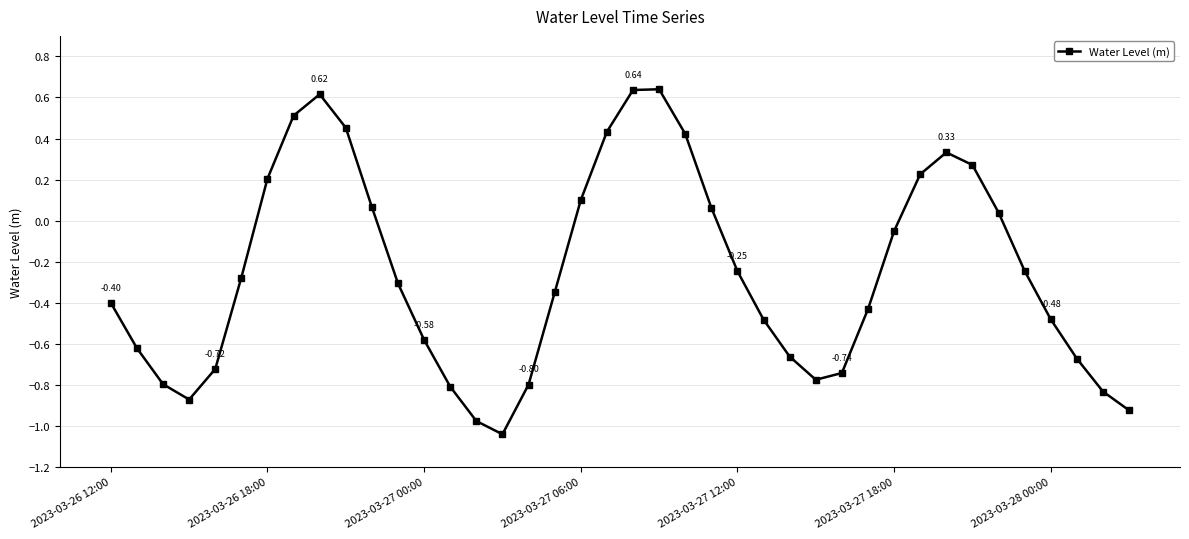

What is the difference between the maximum and minimum values?

1.7